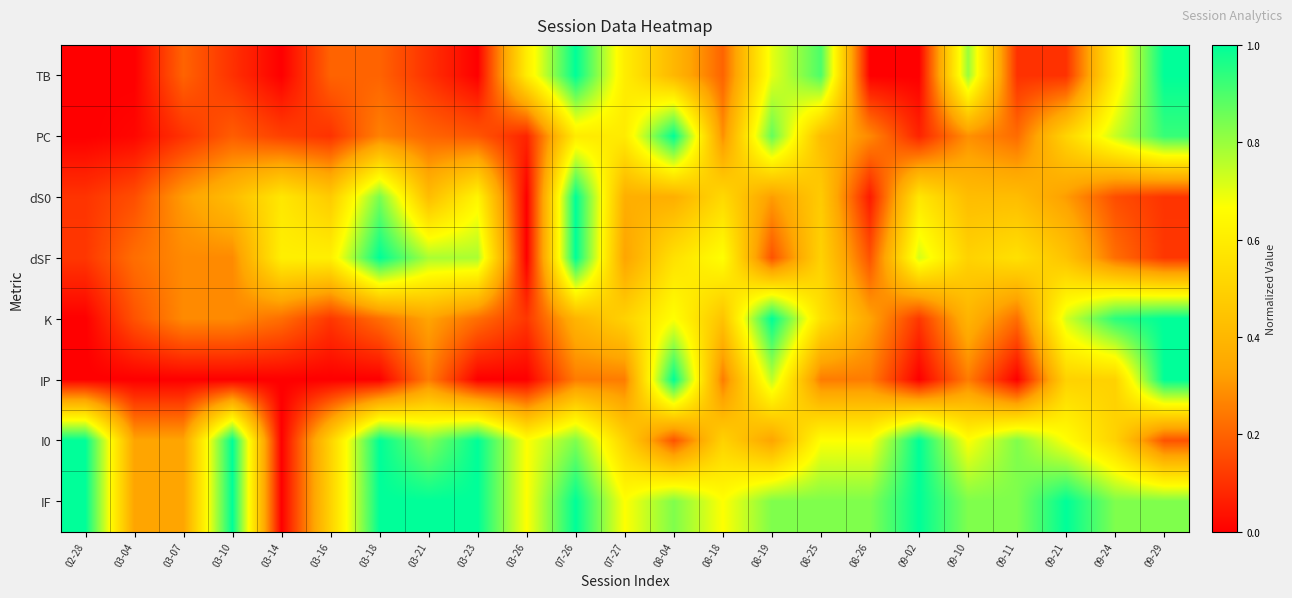

Which has a higher value, 09-24 or 03-18?

09-24